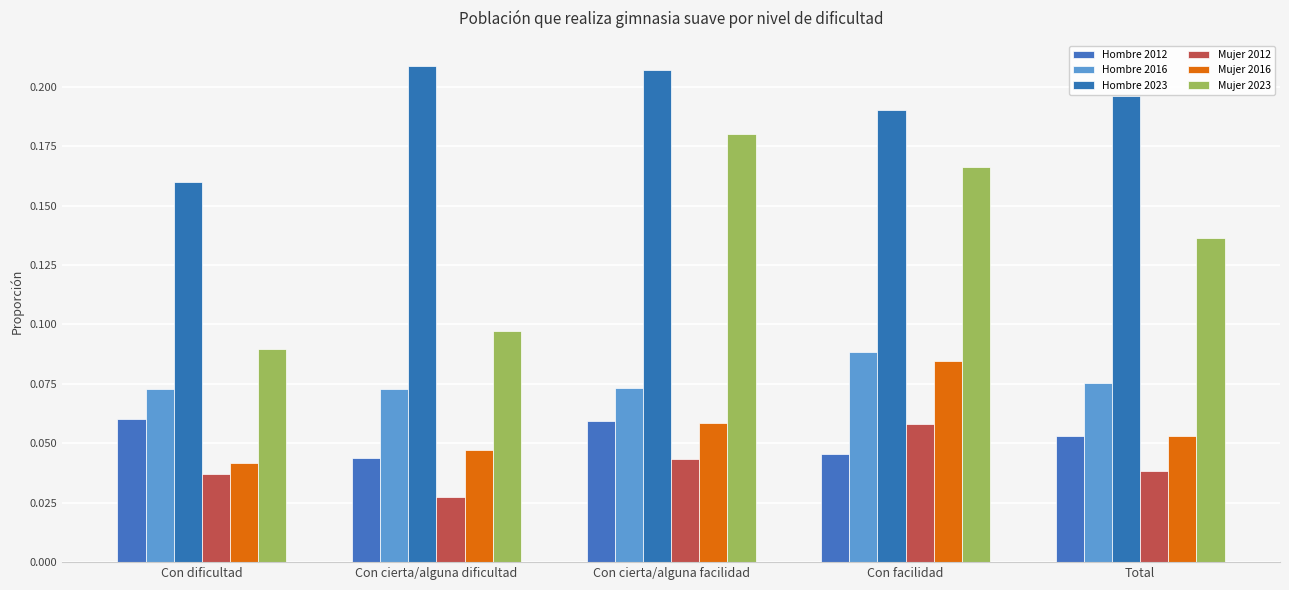

List the series in order of their peak value, lowest first.

Mujer 2012, Hombre 2012, Mujer 2016, Hombre 2016, Mujer 2023, Hombre 2023